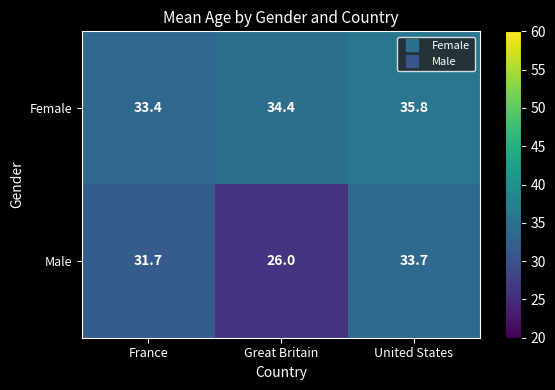

Which category has the lowest value across all series?

Great Britain